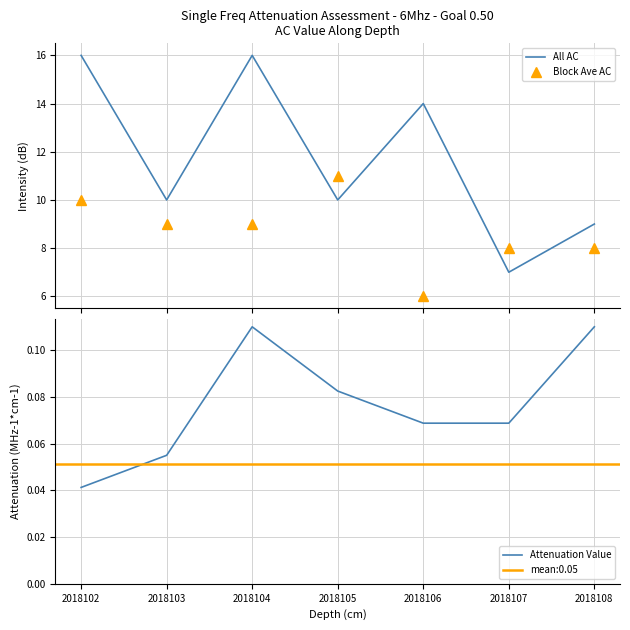

The All AC series shows 11.1 at 2018107. True or false?

False